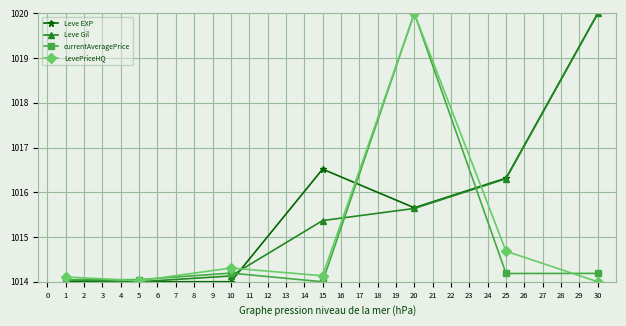

What is the difference between the highest and lowest values at 15?

2.5